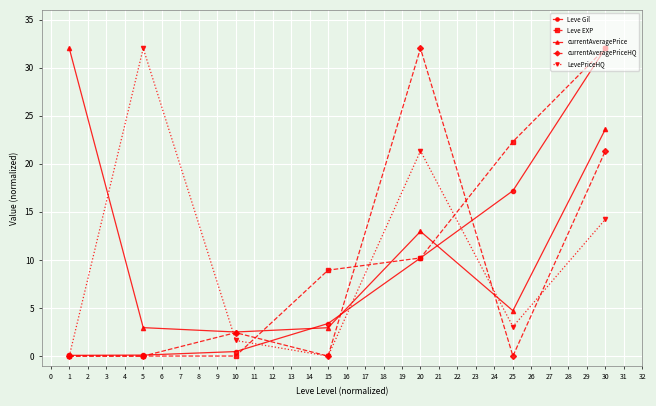

True or false: currentAveragePrice and currentAveragePriceHQ cross at least once.

True